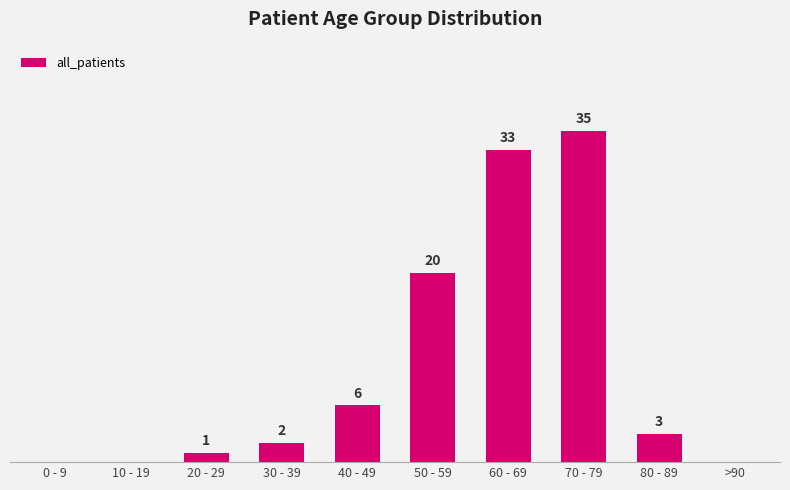

Which has a higher value, 30 - 39 or 40 - 49?

40 - 49